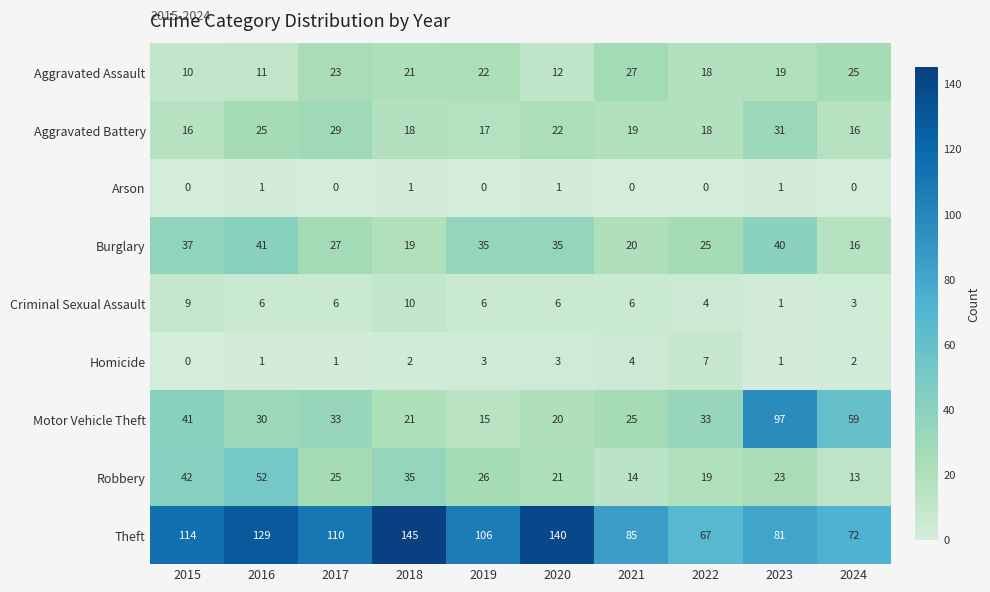

Where does the Burglary series first go above 35?

2015